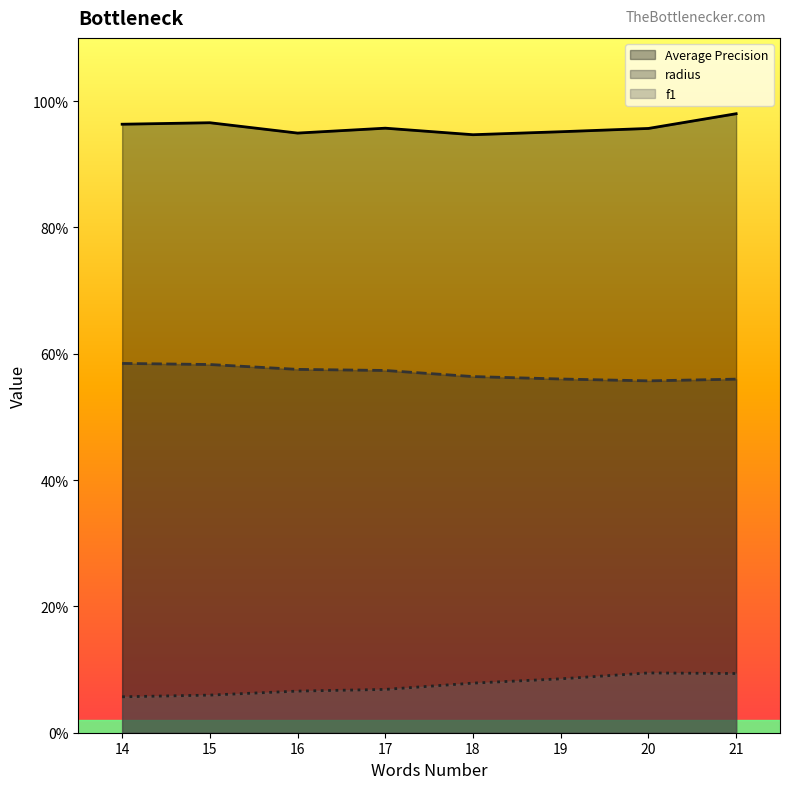

What value does the f1 series have at 14?

0.1